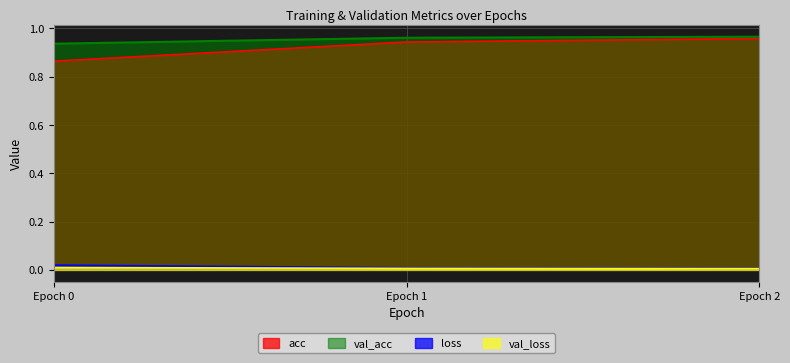

At how many categories does at least one series exceed 0?

3